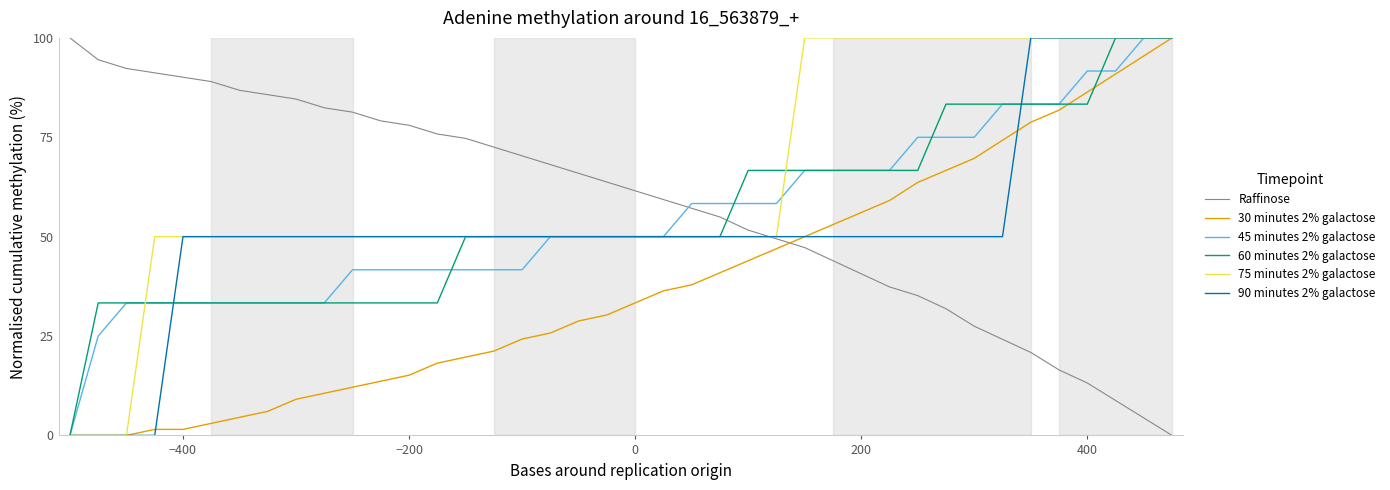

What is the greatest value displayed?

100.0